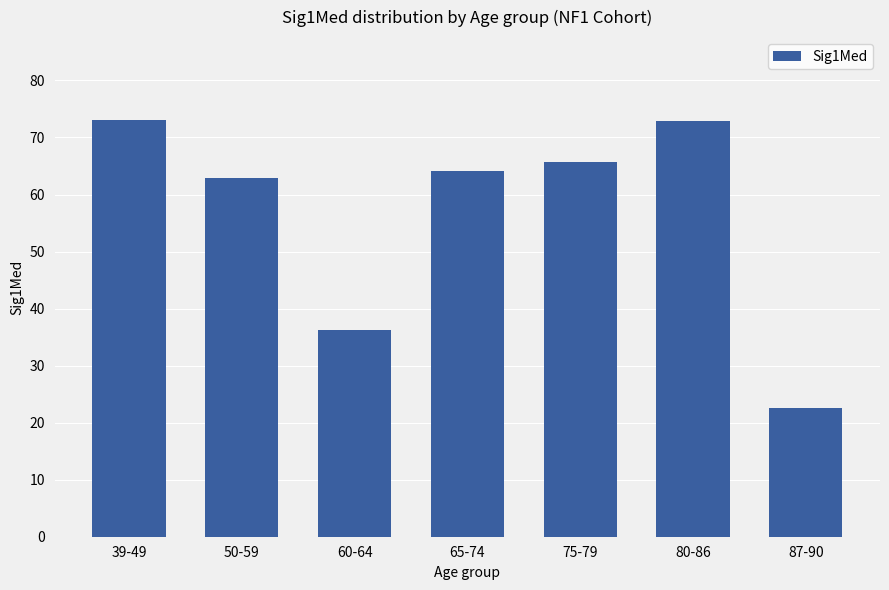

What is the label of the 6th bar from the right?

50-59